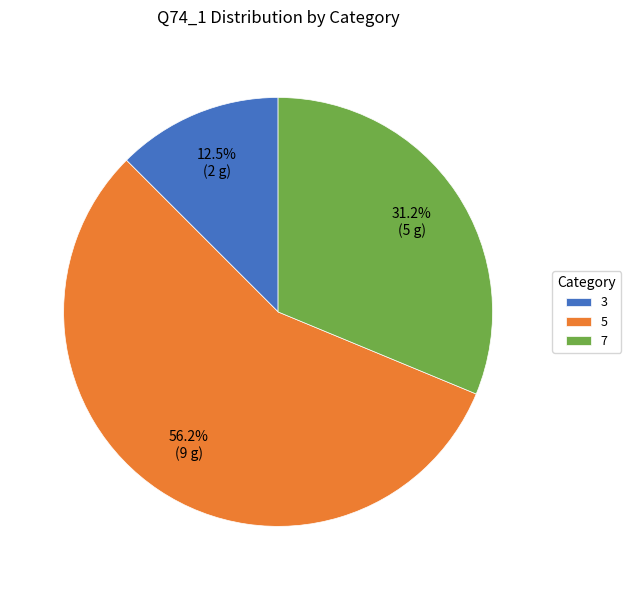

Between 3 and 7, which is larger?

7